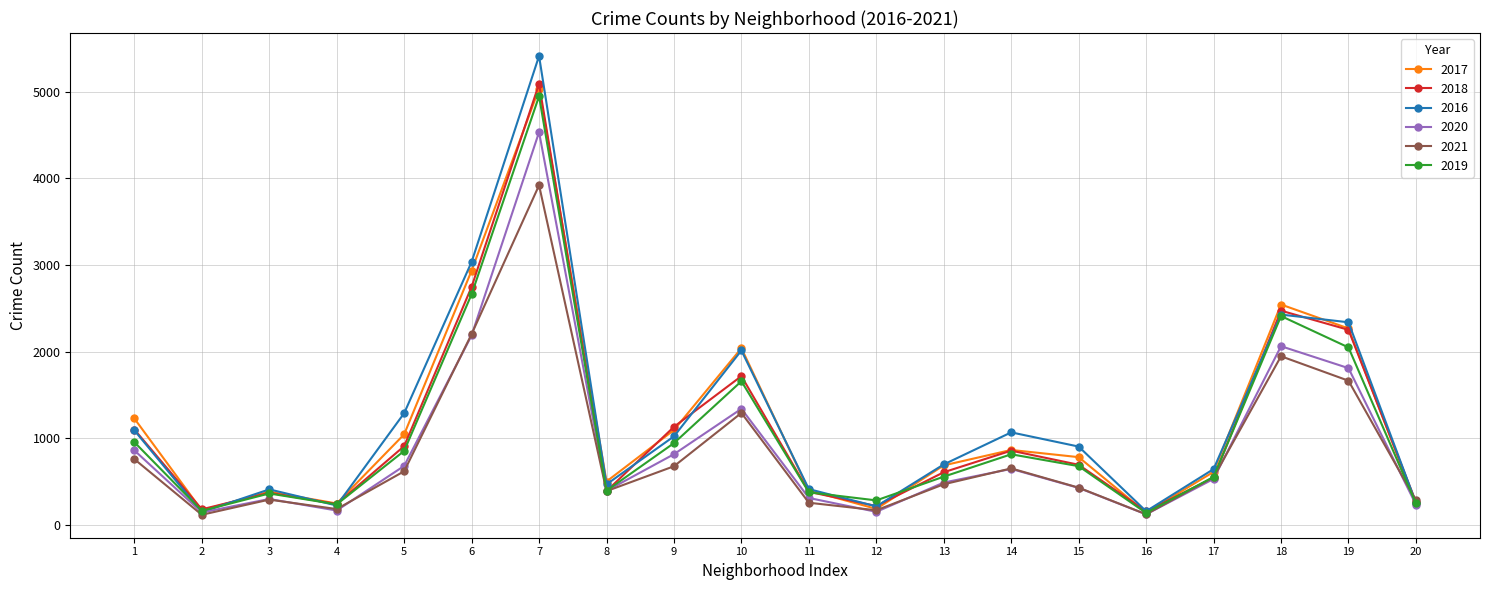

What is the value of the 2019 point at the 15th from the left?

680